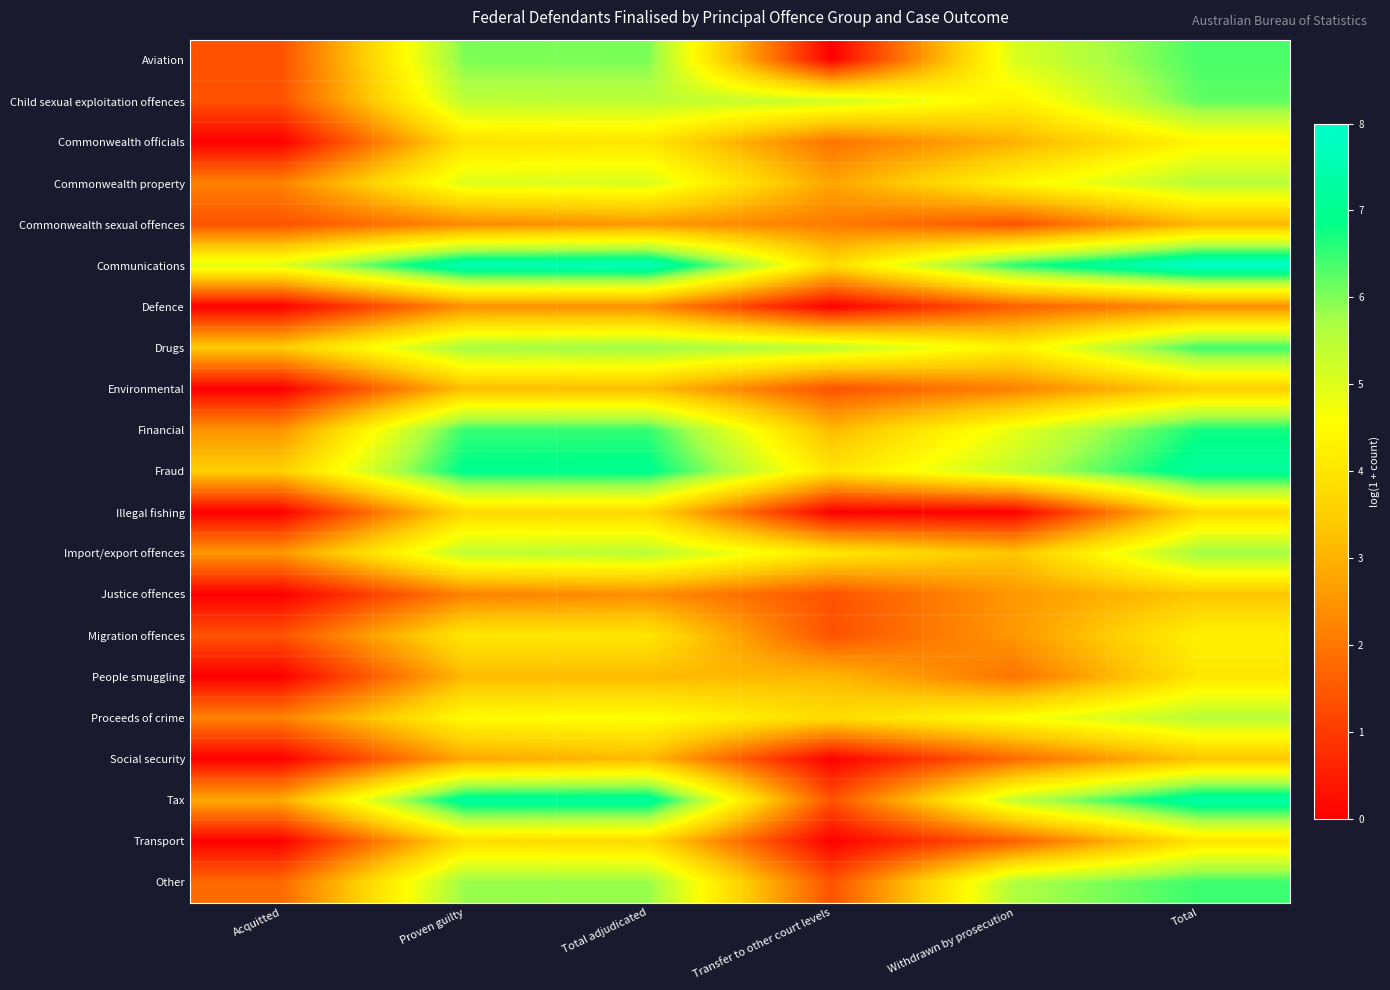

Which has a higher value, Transfer to other court levels or Withdrawn by prosecution?

Withdrawn by prosecution